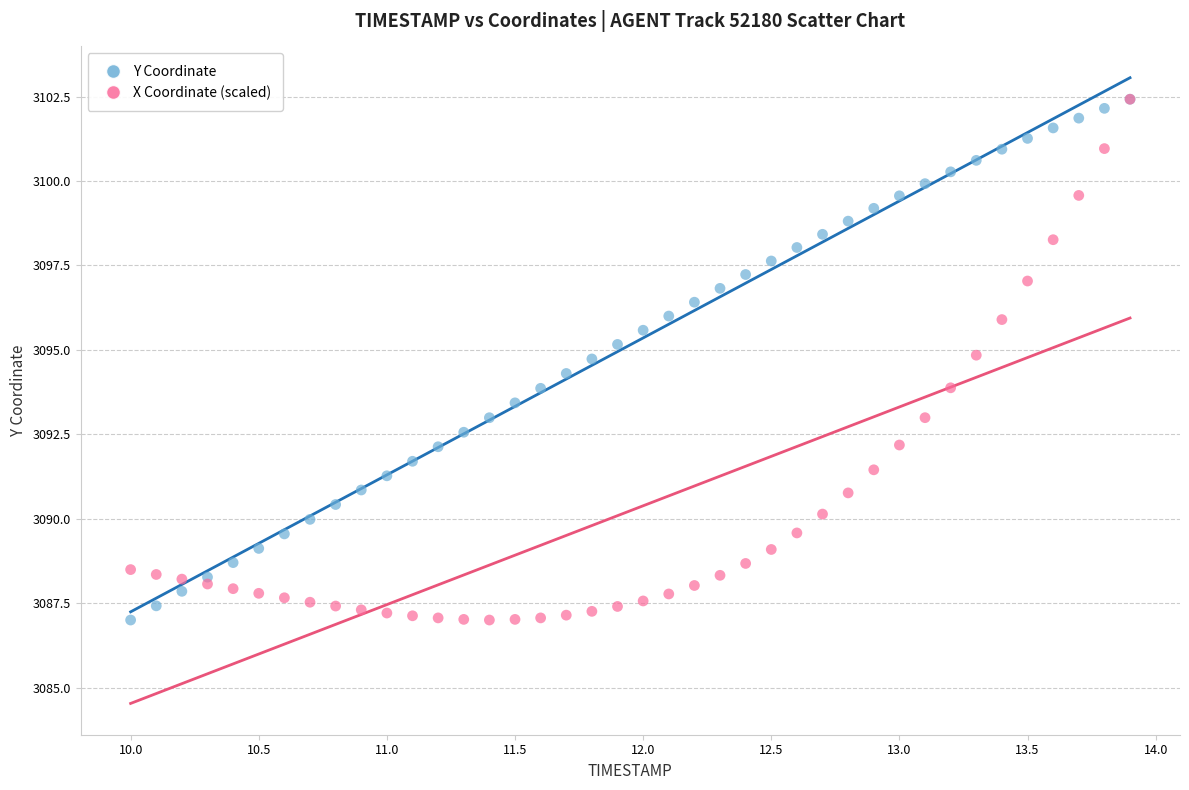

What are all the series names shown in the legend?

Y Coordinate, X Coordinate (scaled)